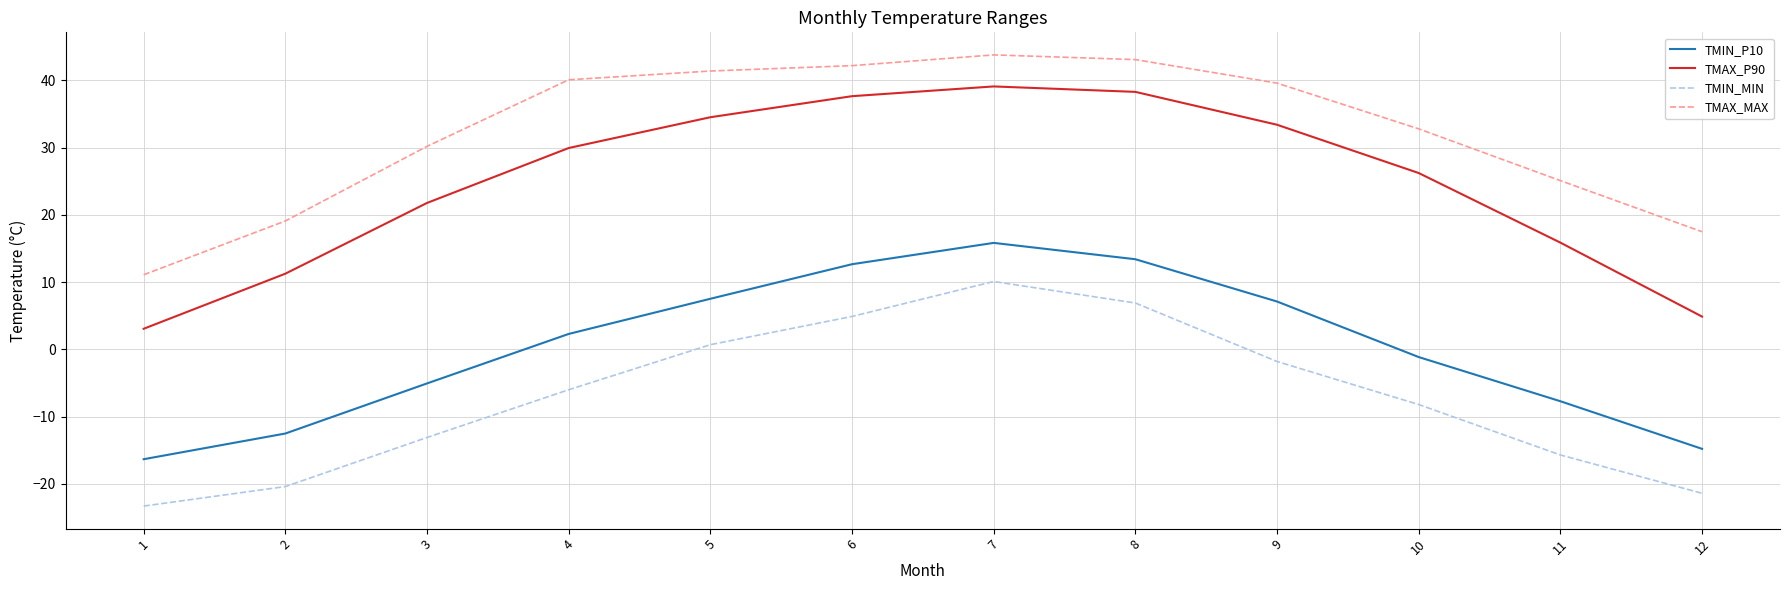

List the series in order of their overall mean, highest first.

TMAX_MAX, TMAX_P90, TMIN_P10, TMIN_MIN